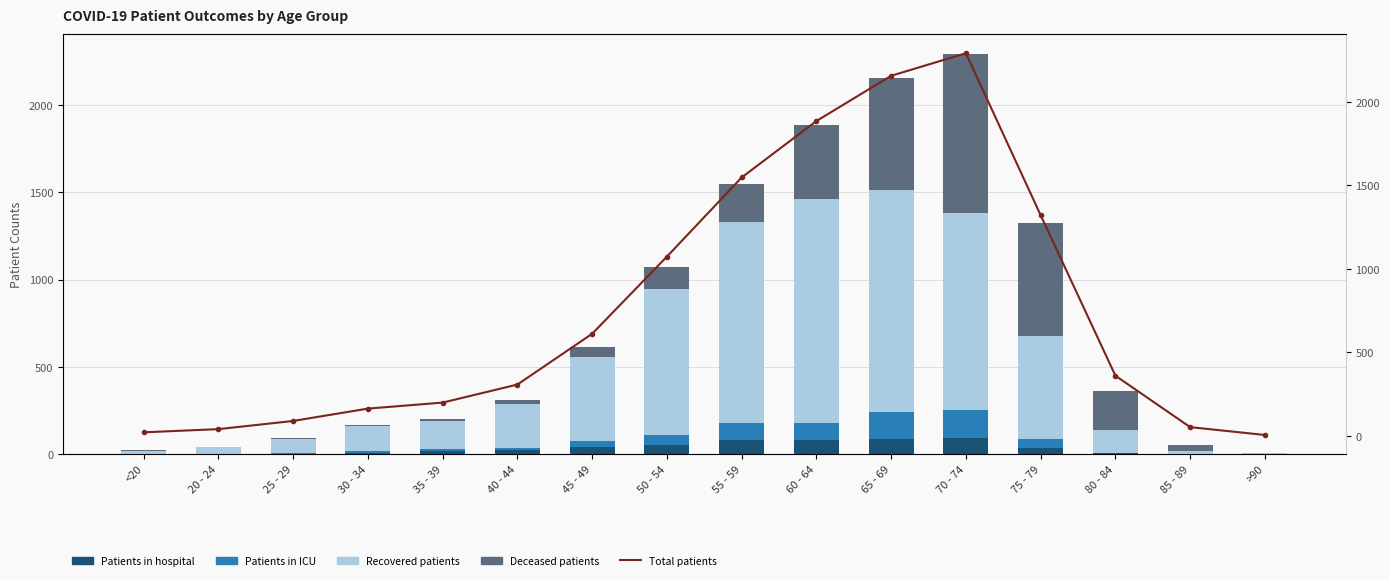

What is the maximum value shown in the chart?

2292